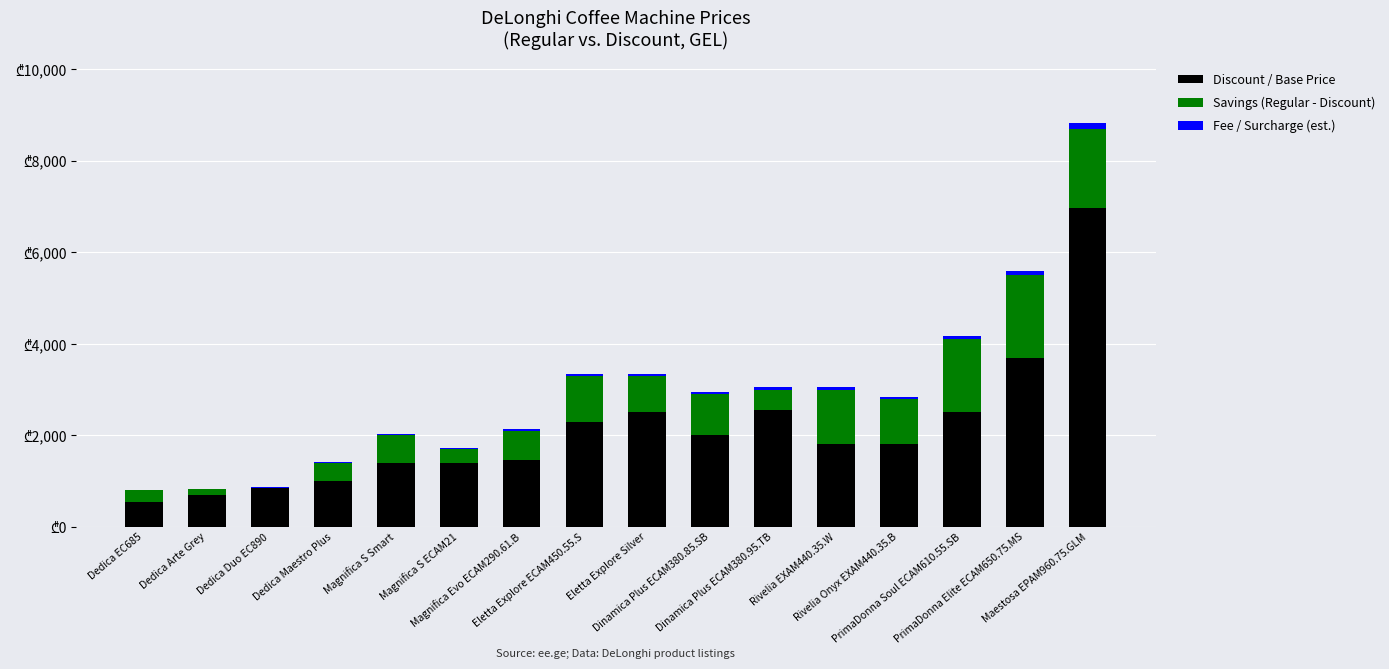

At which label does Savings (Regular - Discount) first exceed 800?

Eletta Explore ECAM450.55.S